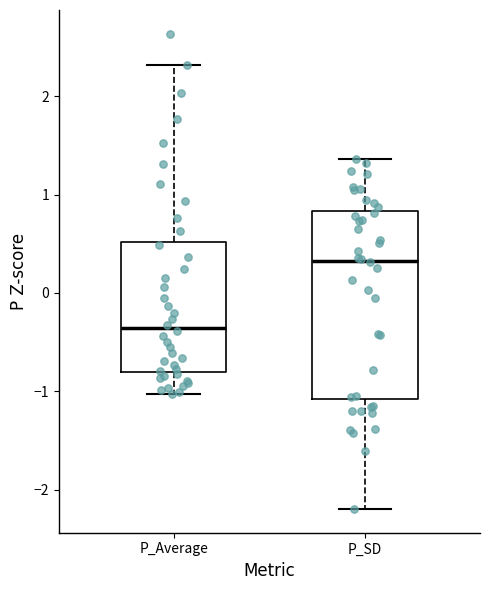

Which box has the highest median line?

P_SD